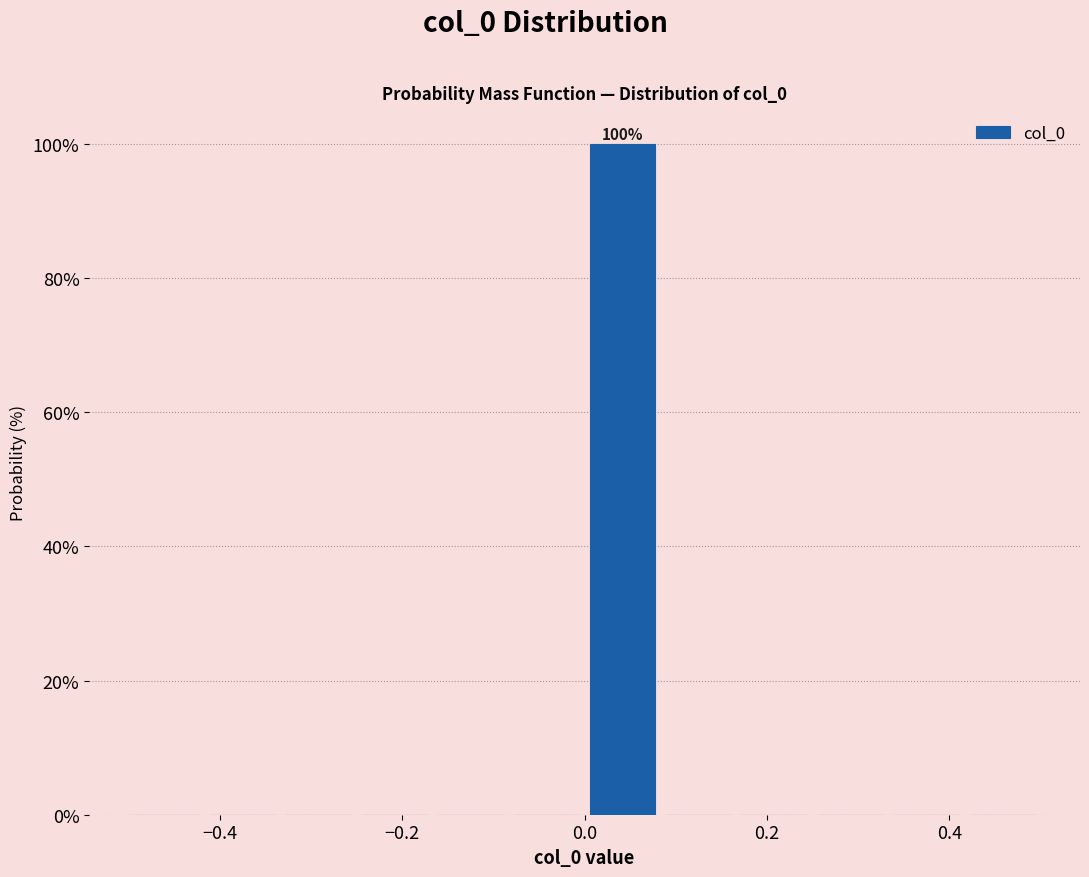

Over which range of the x-axis is the bar tallest?

0.00 to 0.08